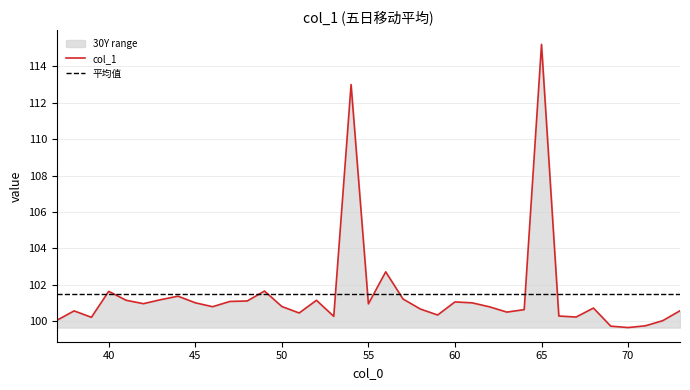

List the labels in order of value, smallest first.

70, 69, 71, 72, 37, 39, 67, 53, 66, 59, 51, 63, 38, 73, 64, 58, 68, 62, 46, 50, 55, 42, 61, 45, 60, 47, 48, 52, 41, 43, 57, 44, 40, 49, 56, 54, 65